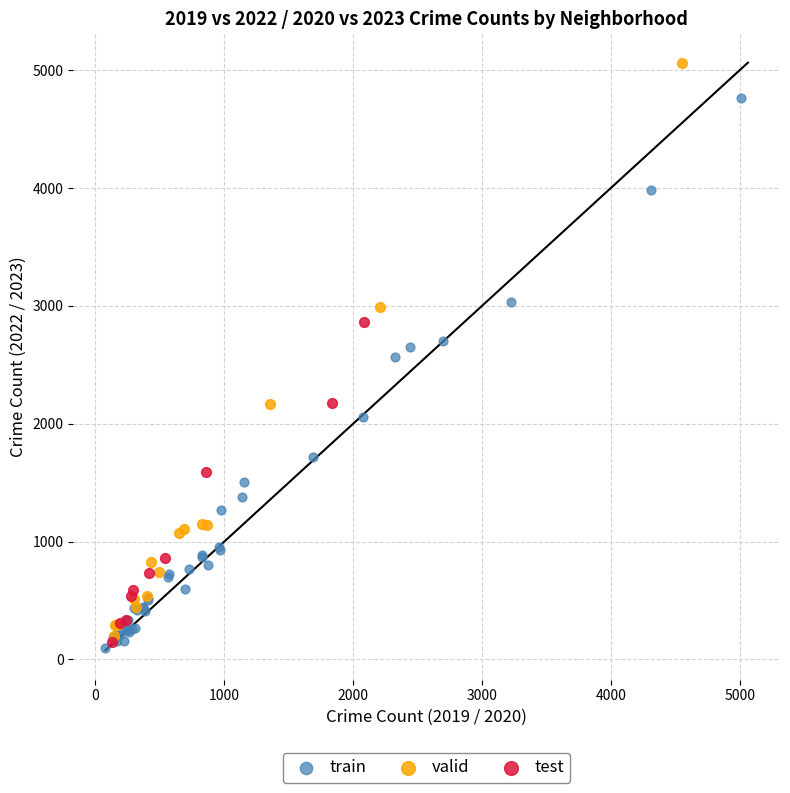

Which series contains the lowest Y value?

train